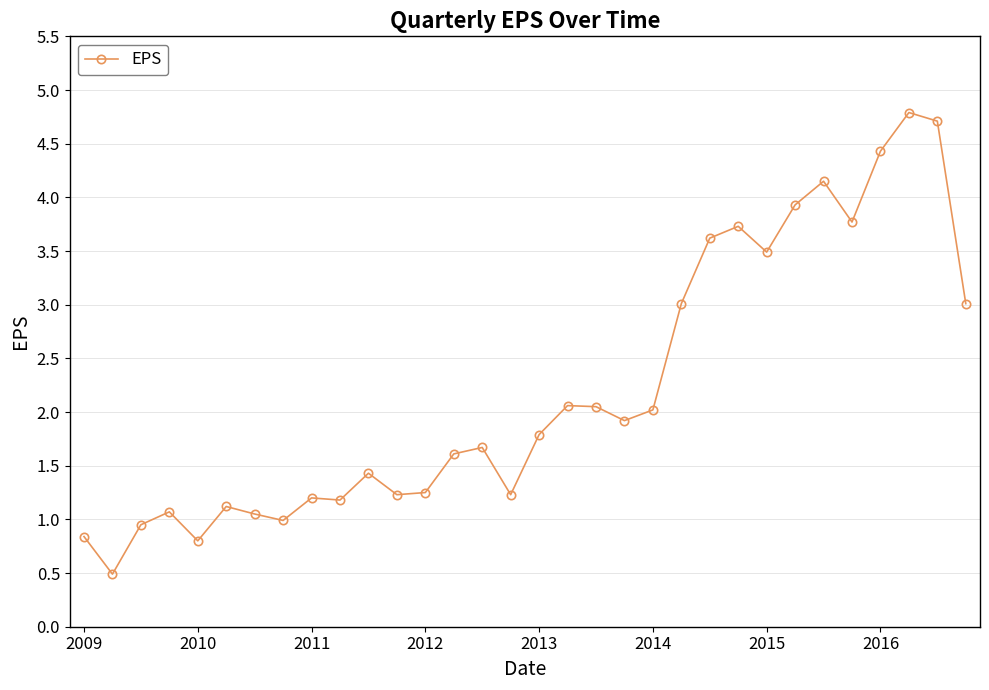

What is the difference between the second highest and minimum values?

4.2